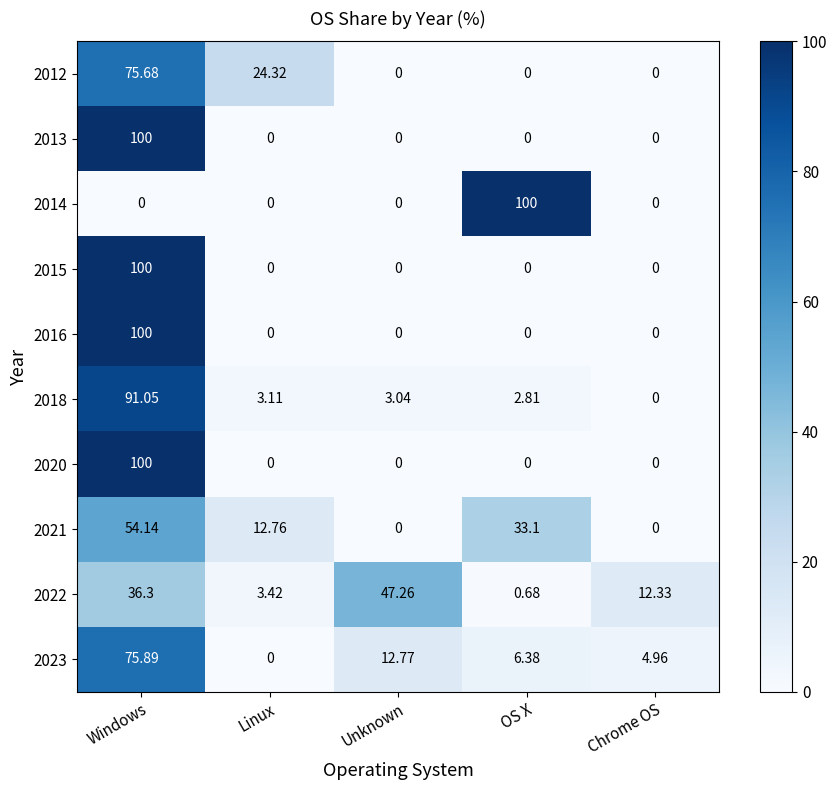

At how many categories does at least one series exceed 7?

5